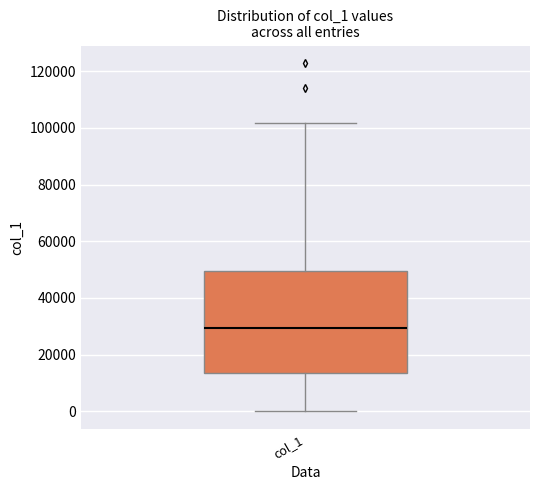

Read this box plot against the y-axis: the position of the median line, the range covered by the box, and the ends of both whiskers. The values are not printed on the chart, so give them approximately, as read against the axis.

median 30000, box 14000 to 50000, whiskers 0 to 102000